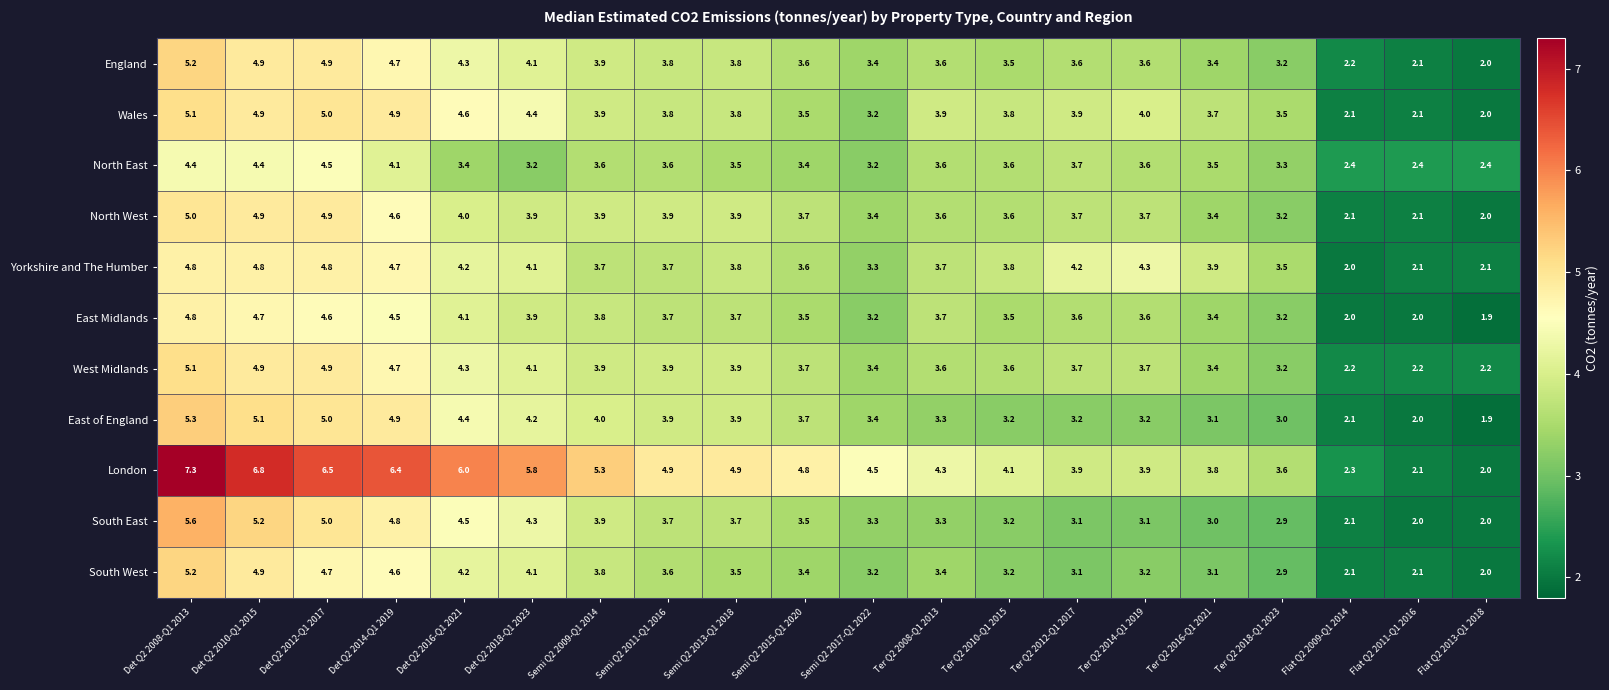

Is the value of South East at Semi Q2 2013-Q1 2018 greater than the value of West Midlands at Ter Q2 2018-Q1 2023?

Yes